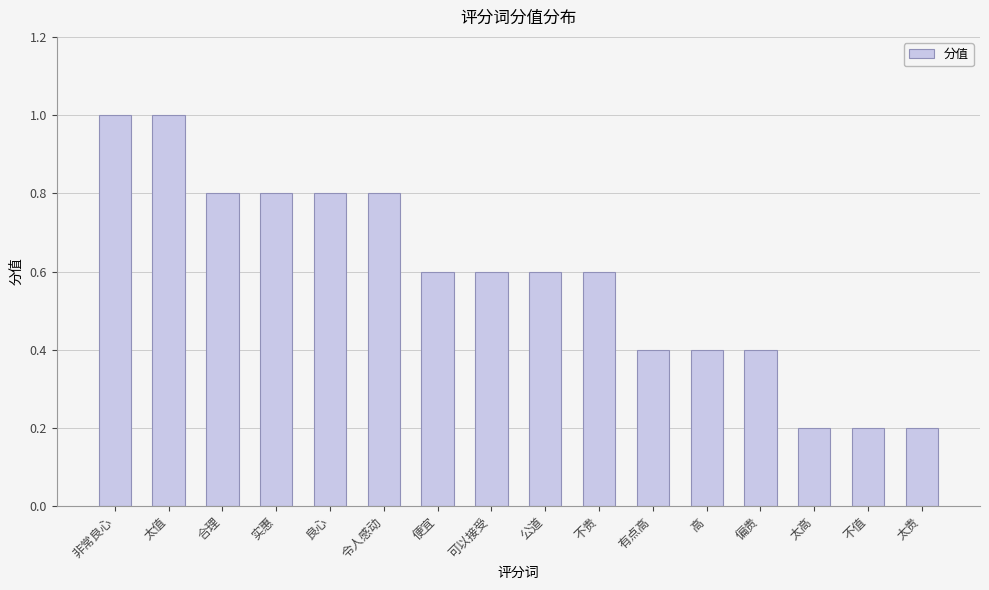

What position from the left is 令人感动?

6